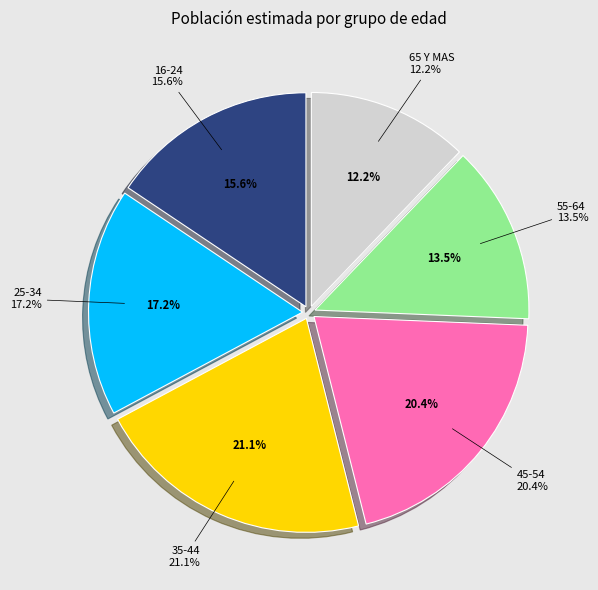

Approximately how many times larger is the value at 25-34 compared to 55-64?

1.3